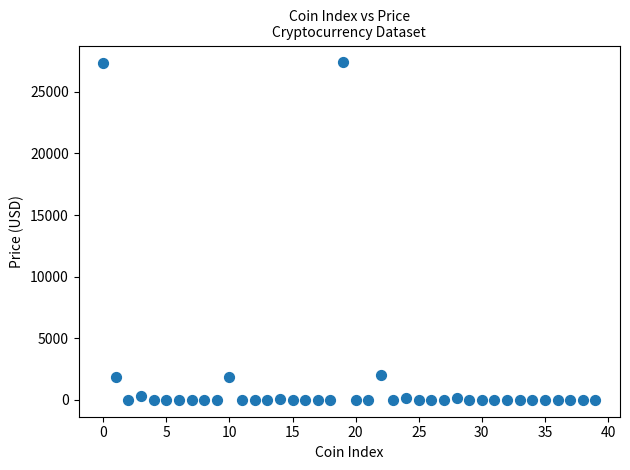

What is the range of Y values (max minus min)?

27383.1